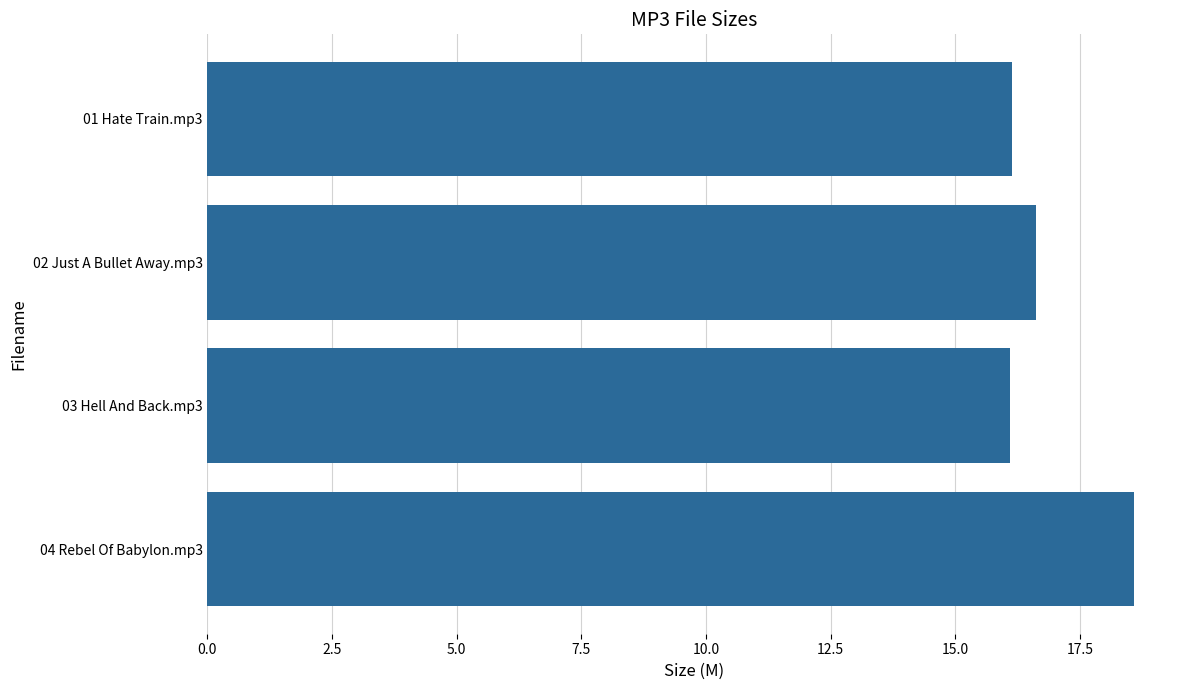

True or false: the data shows 16.6 at 02 Just A Bullet Away.mp3.

True